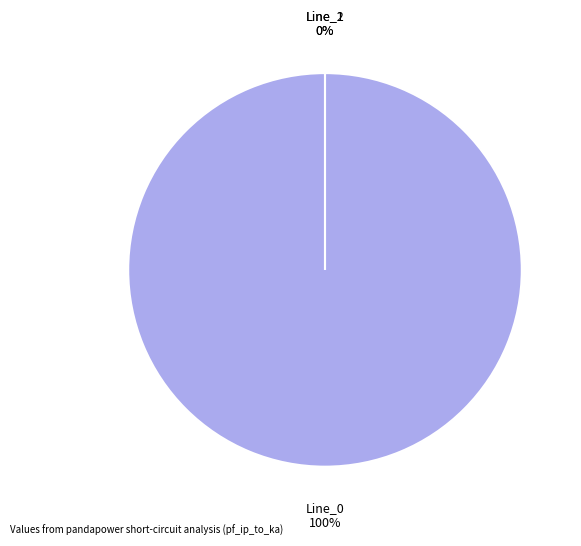

The Line_1 slice represents 0% of the pie. True or false?

True